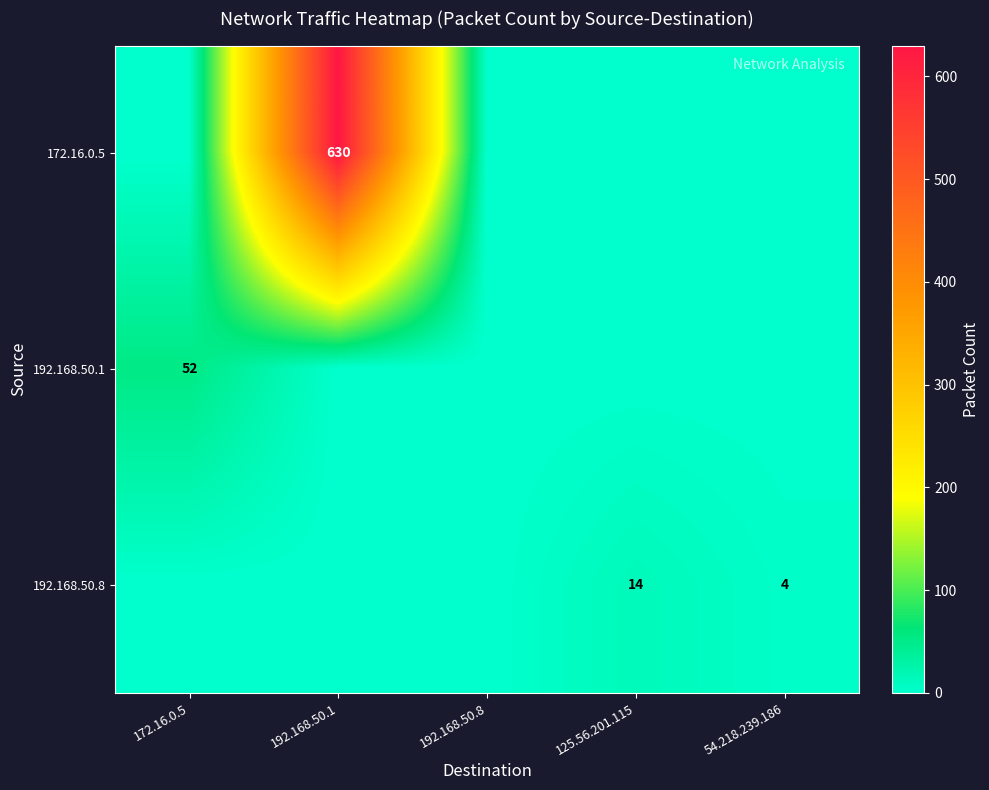

The 192.168.50.1 series shows 27 at 172.16.0.5. True or false?

False